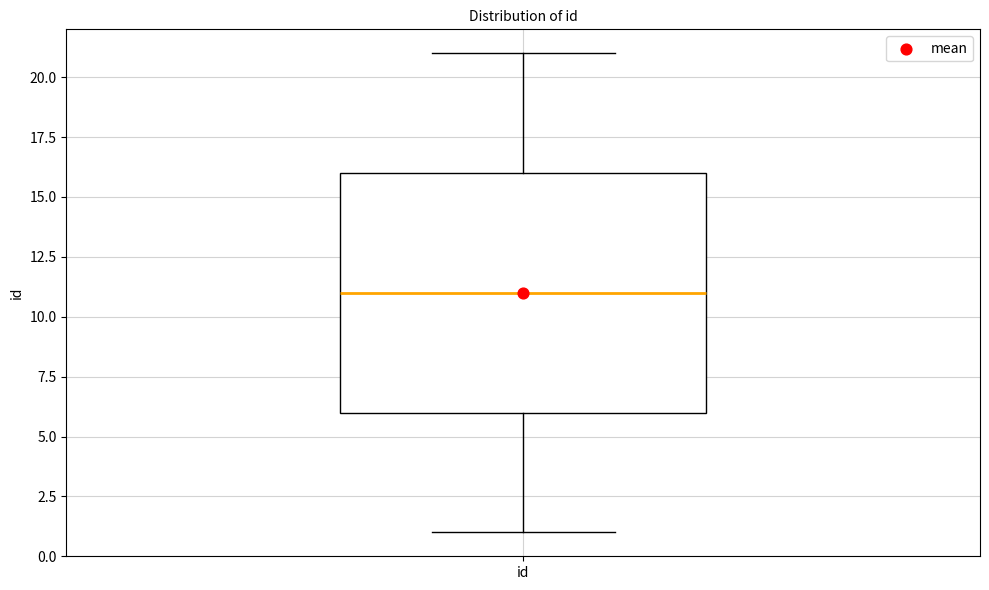

Transcribe this box plot: give where the median line is, the range the box spans, and where the two whiskers end, as read against the y-axis. The values are not printed on the chart, so give them approximately, as read against the axis.

median 11, box 6 to 16, whiskers 1 to 21